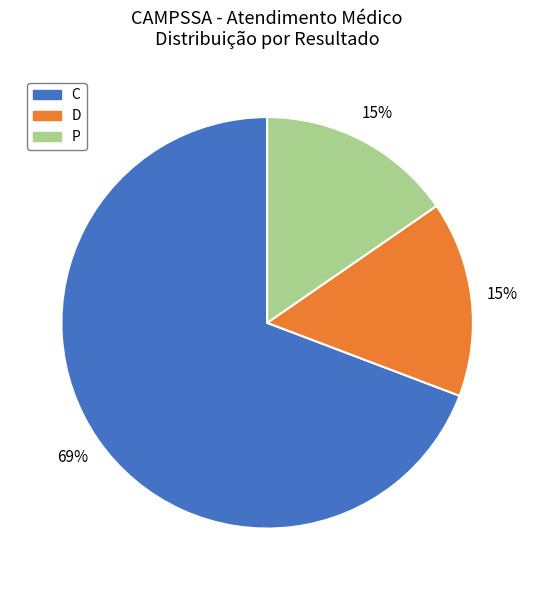

To the nearest percent, what is the average slice percentage?

33%